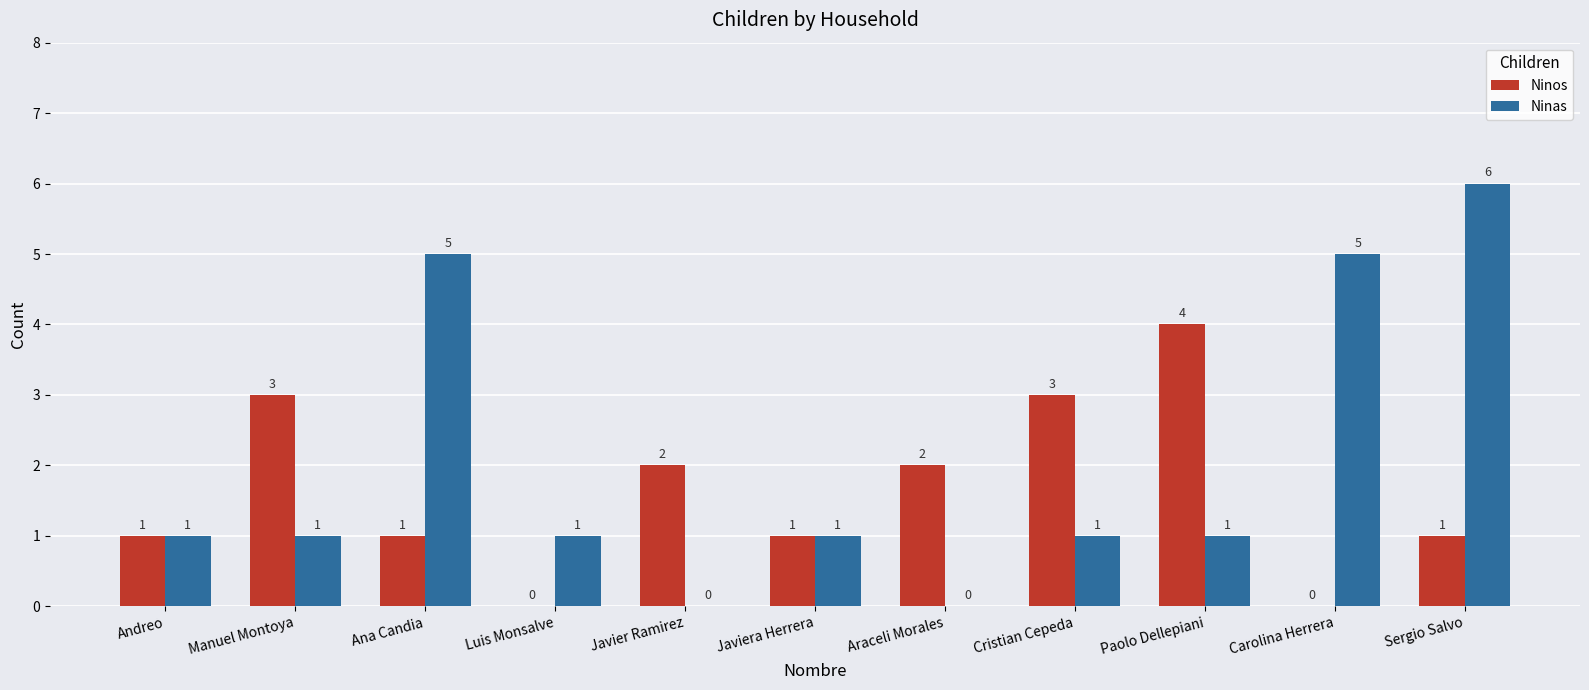

What is the sum of the Ninos values at Paolo Dellepiani and Javiera Herrera?

5